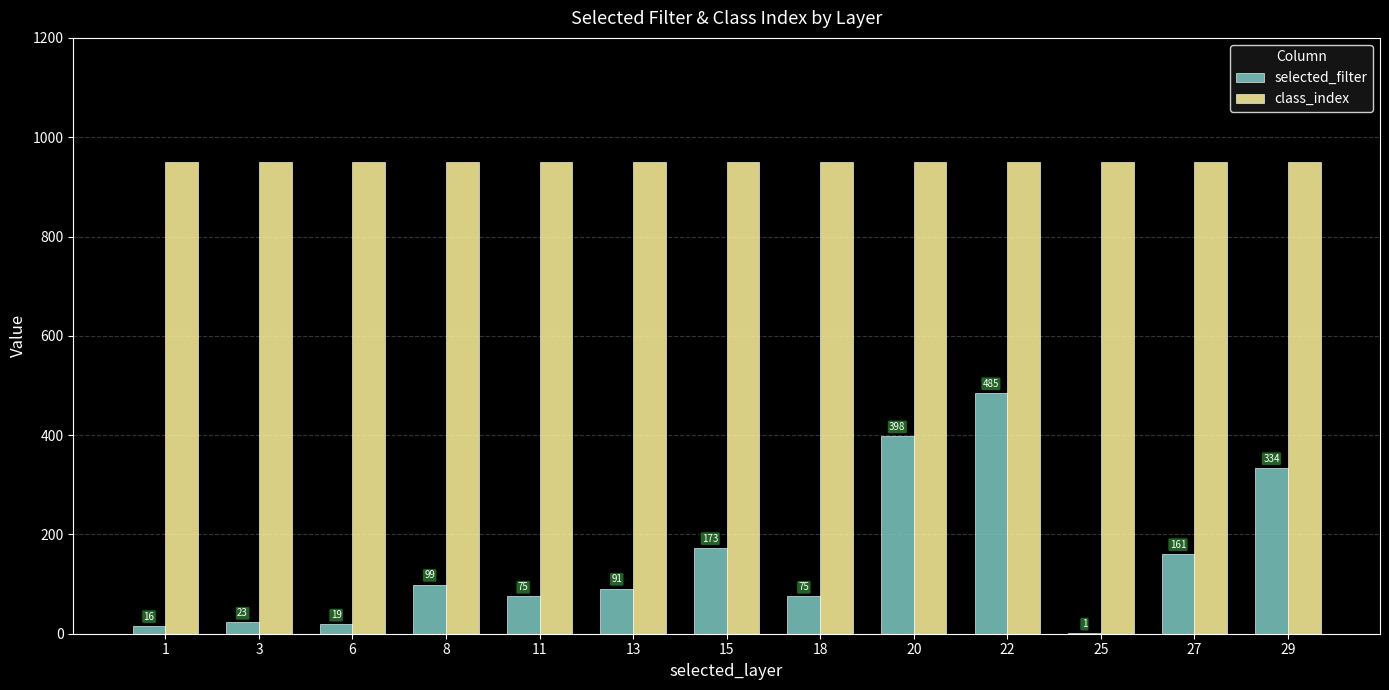

What is the sum of all class_index values?

12350.0